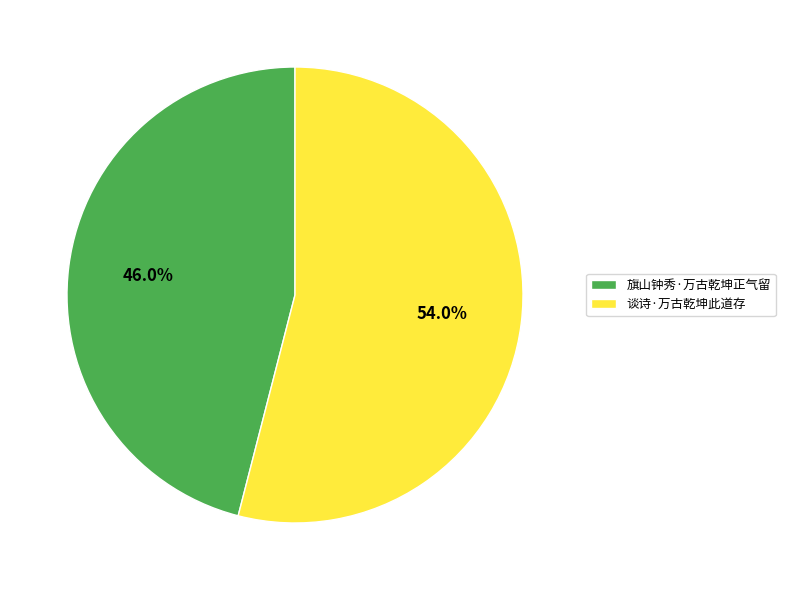

How much of the chart is everything except 谈诗·万古乾坤此道存?

46.0%